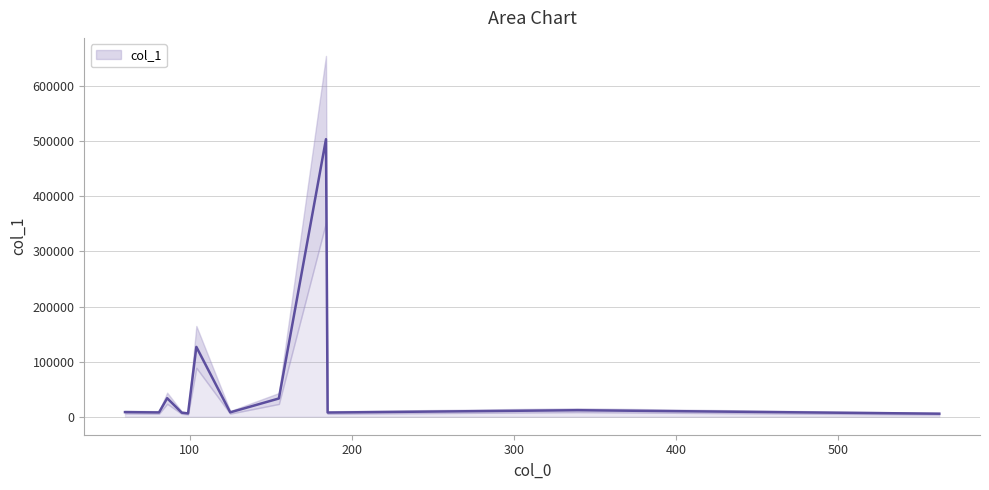

Which category has the highest value across all series?

184.0731201171875